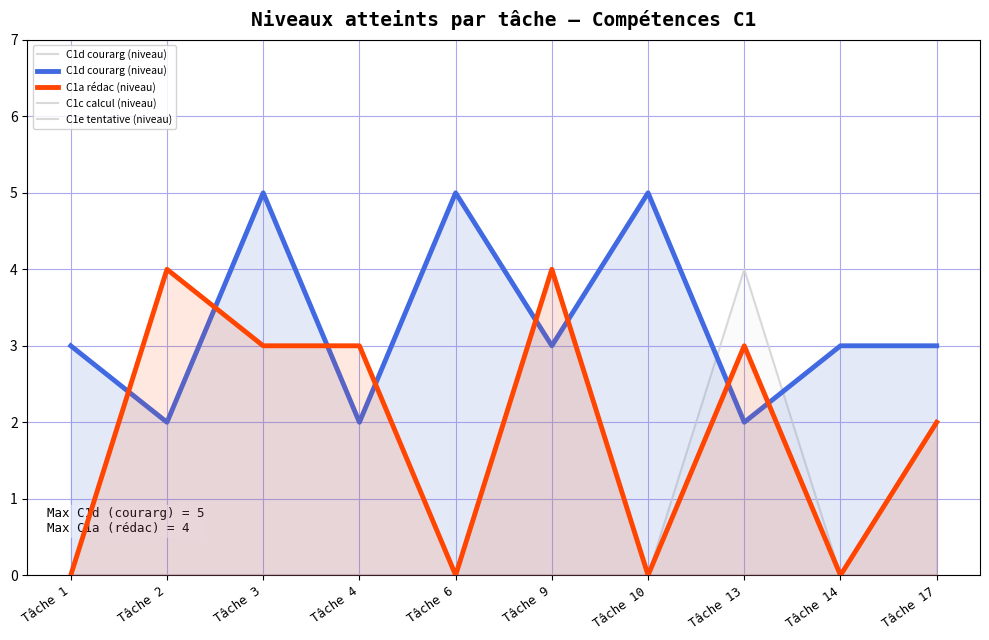

Rank the series at Tâche 3 from highest to lowest value.

C1d courarg (niveau), C1a rédac (niveau), C1c calcul (niveau), C1e tentative (niveau)